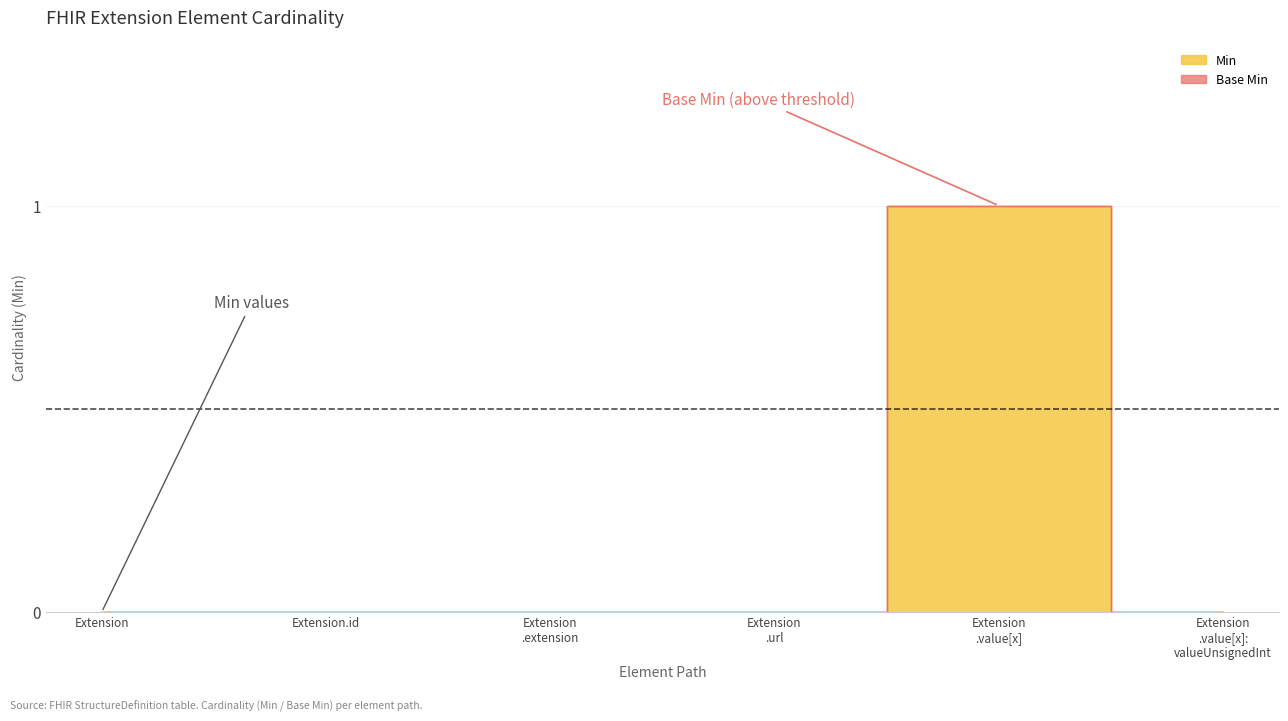

What is the approximate value of Min at Extension .value[x]?

1